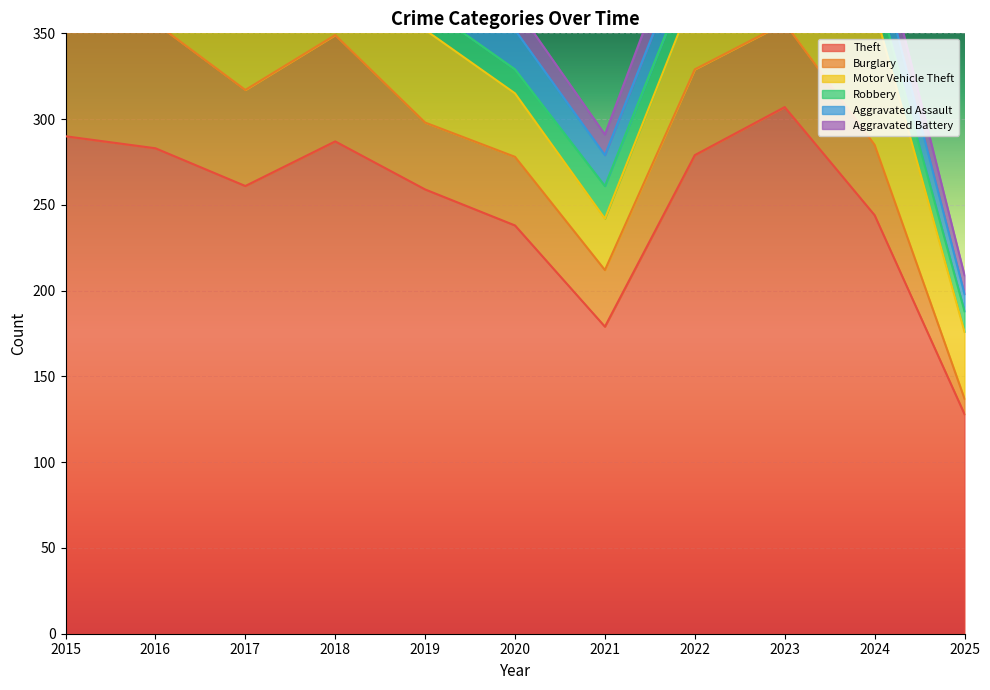

What is the difference between the highest and lowest values at 2017?

248